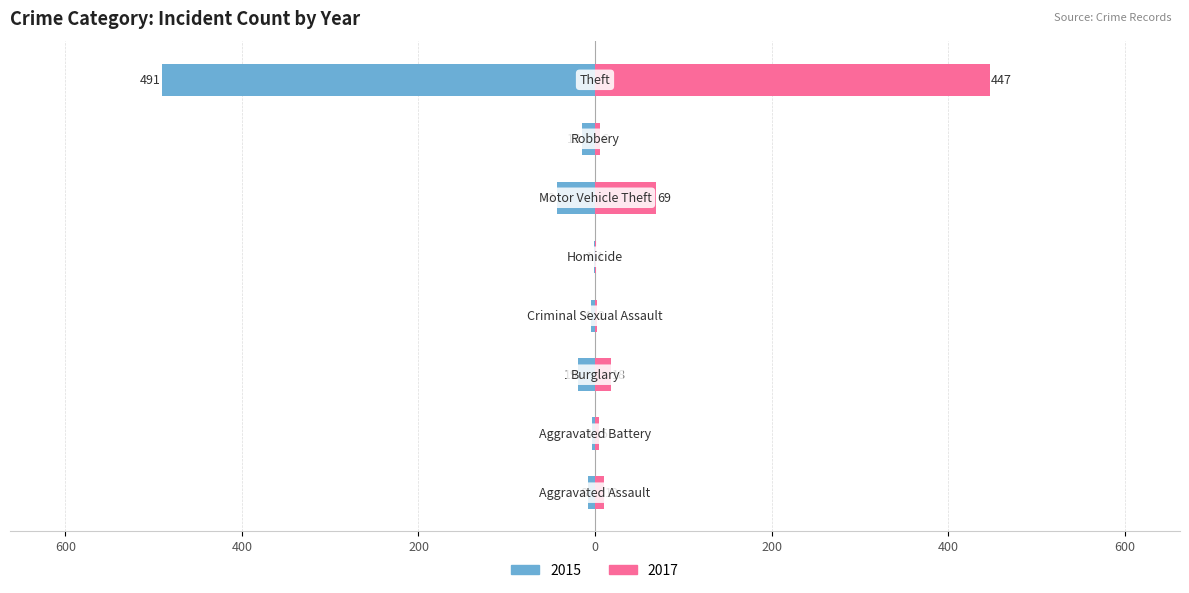

Which category has the highest value across all series?

Theft